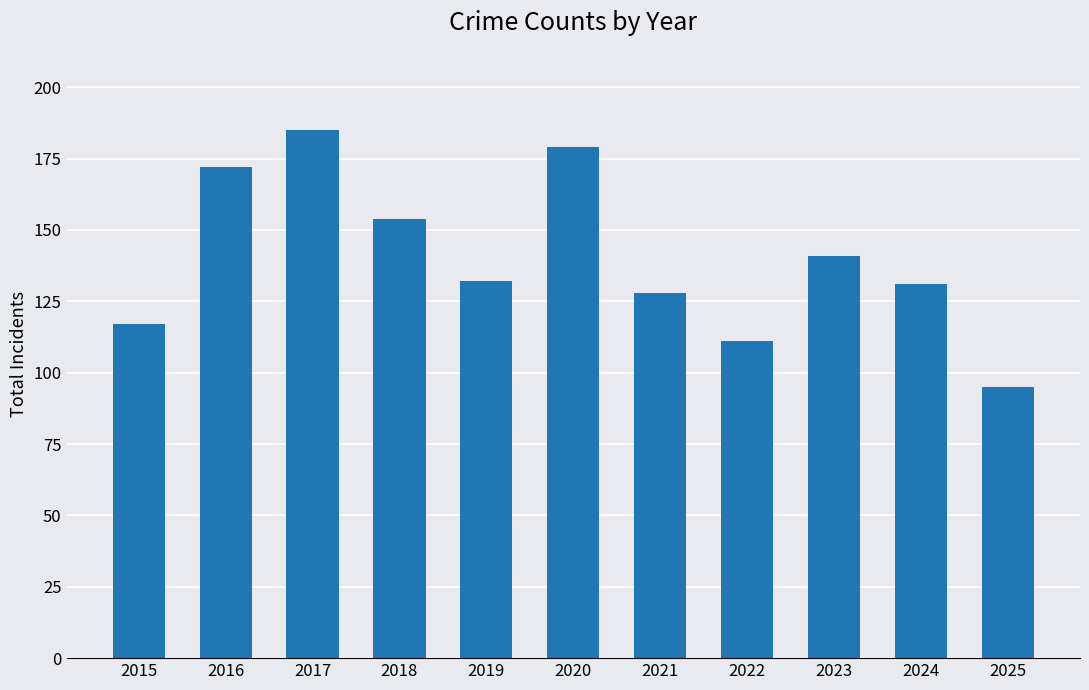

Which has a higher value, 2018 or 2019?

2018